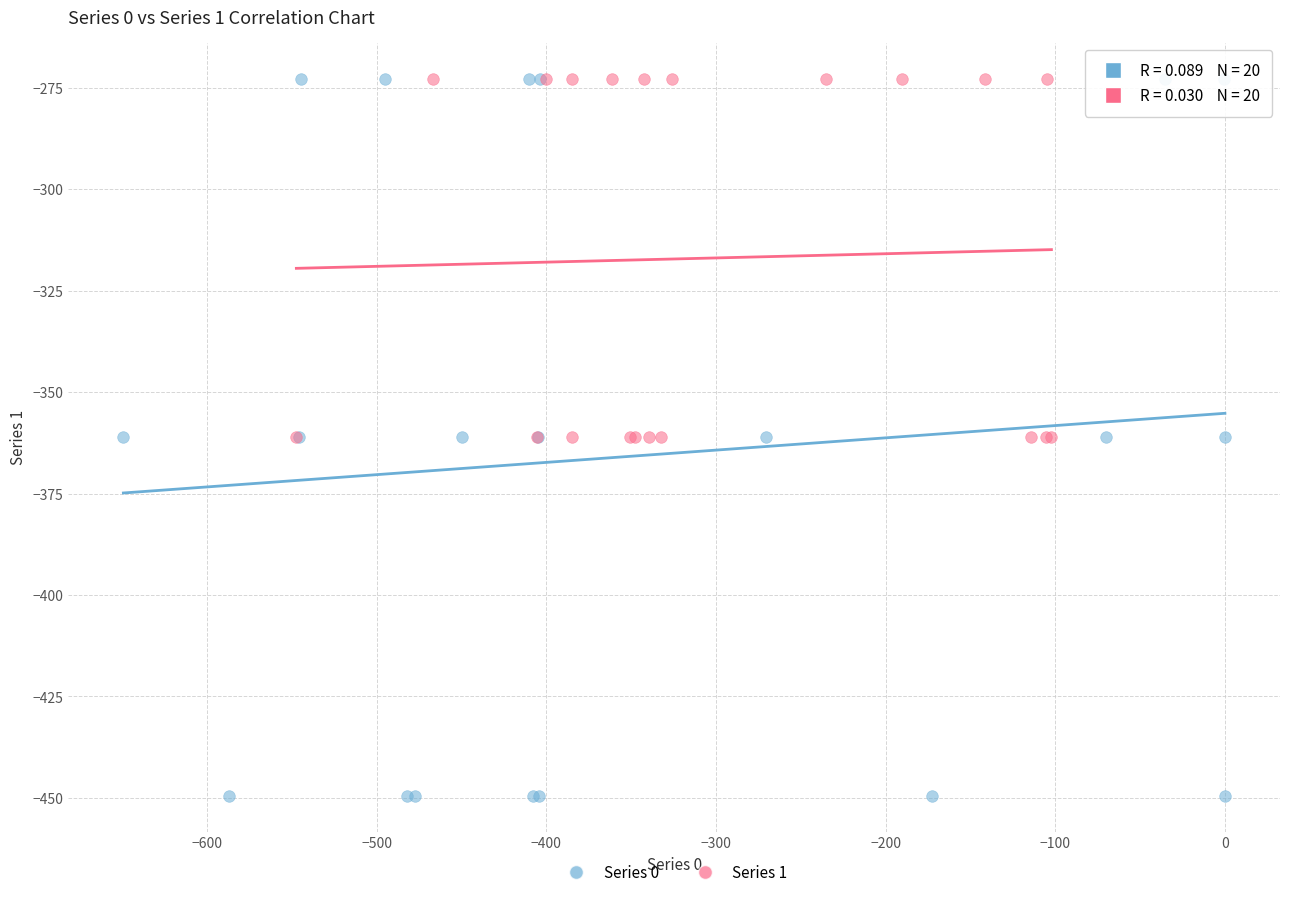

Which series reaches the minimum Y coordinate?

Series 0